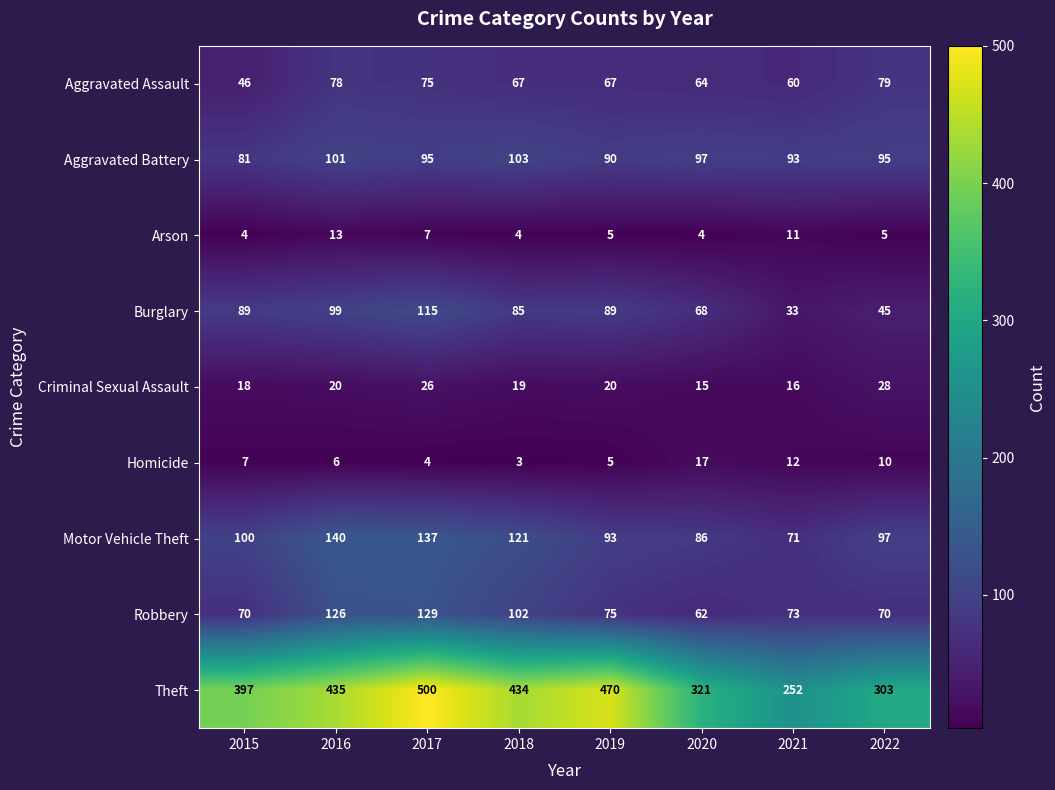

What is the difference between the Homicide values at 2021 and 2019?

7